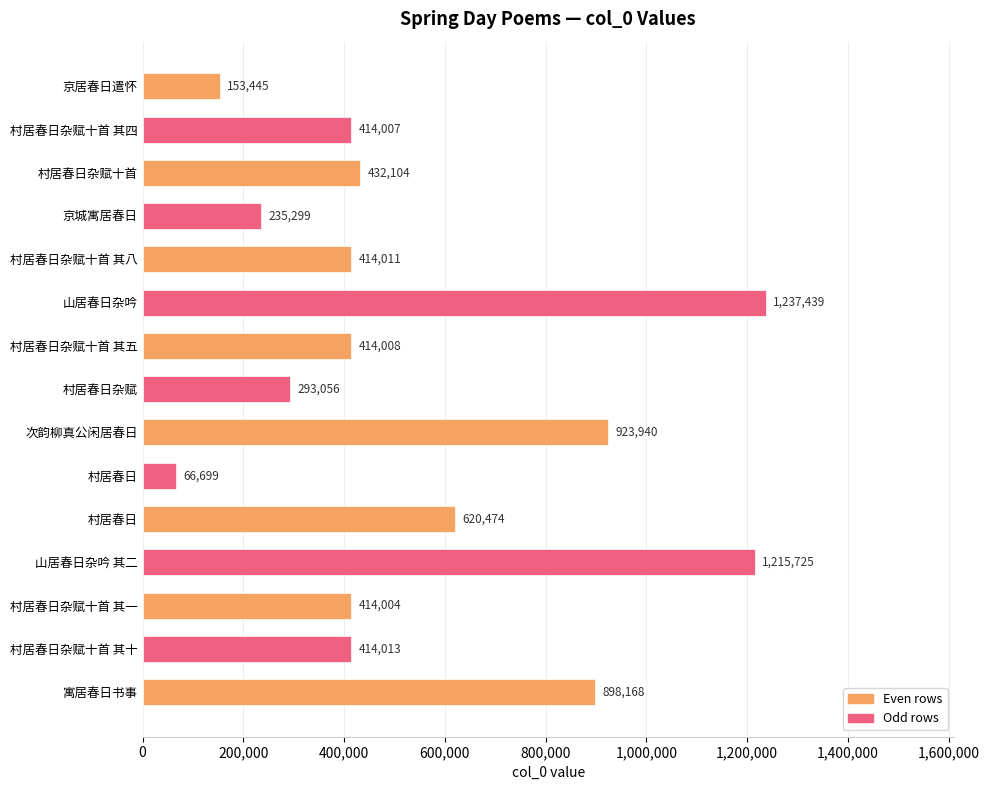

Count the number of categories in the chart.

15